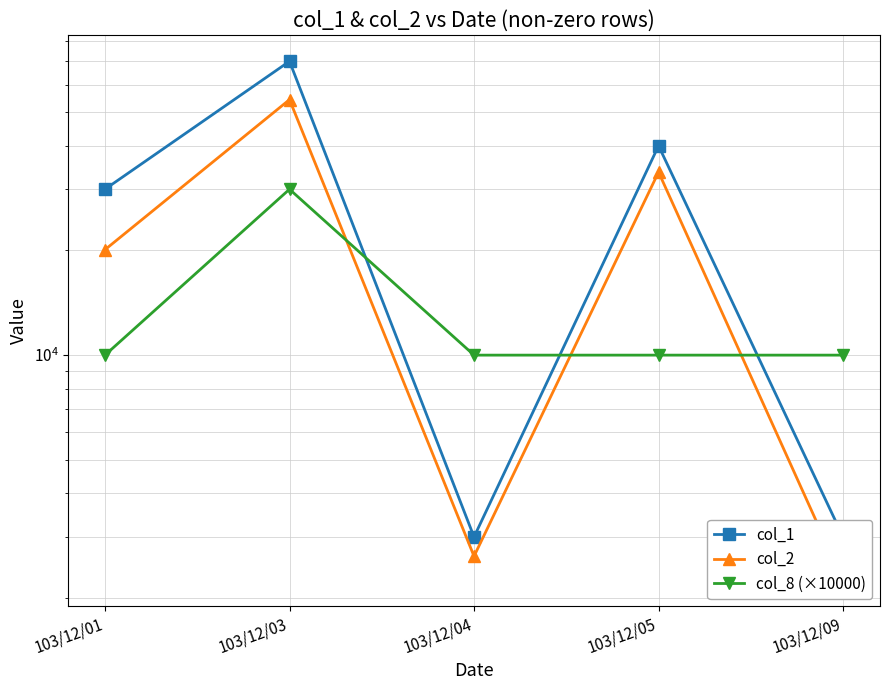

Does the chart display data point markers on the line(s)?

Yes